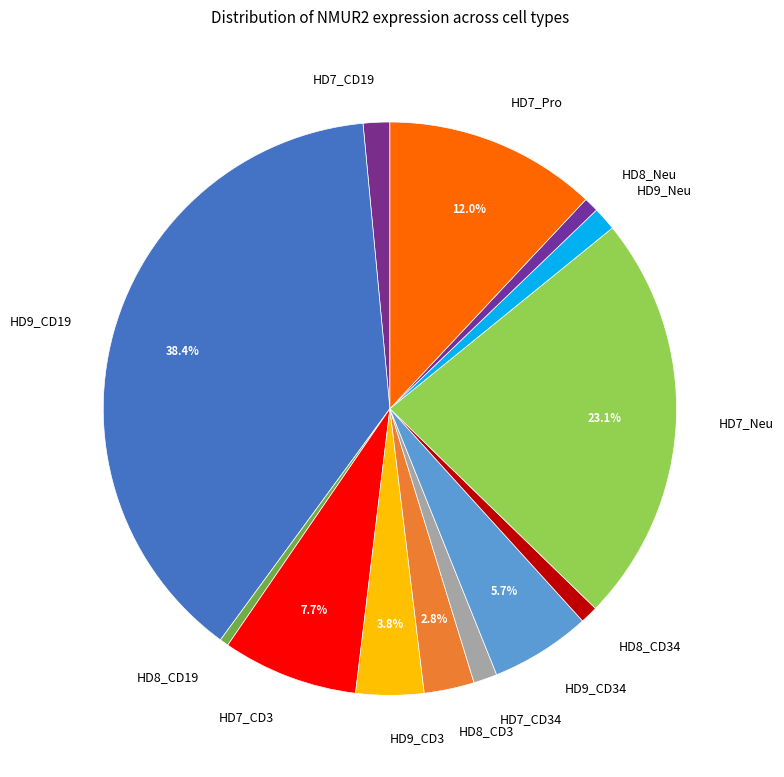

Is it true that HD7_CD3 is 1% of the pie?

False